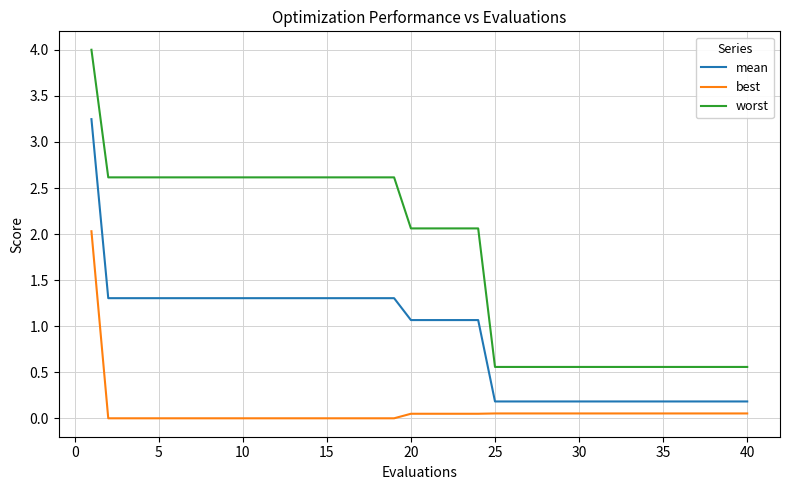

What is the difference between the second highest and minimum values in the mean series?

1.1